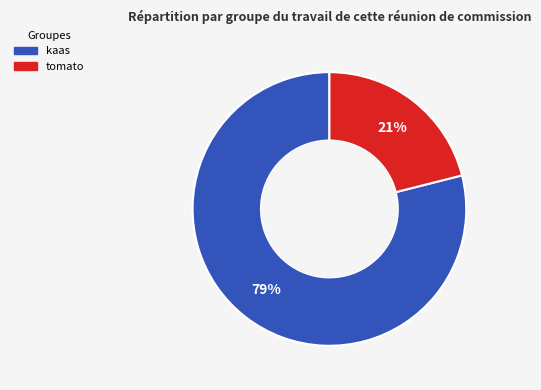

The kaas slice represents 79% of the pie. True or false?

True